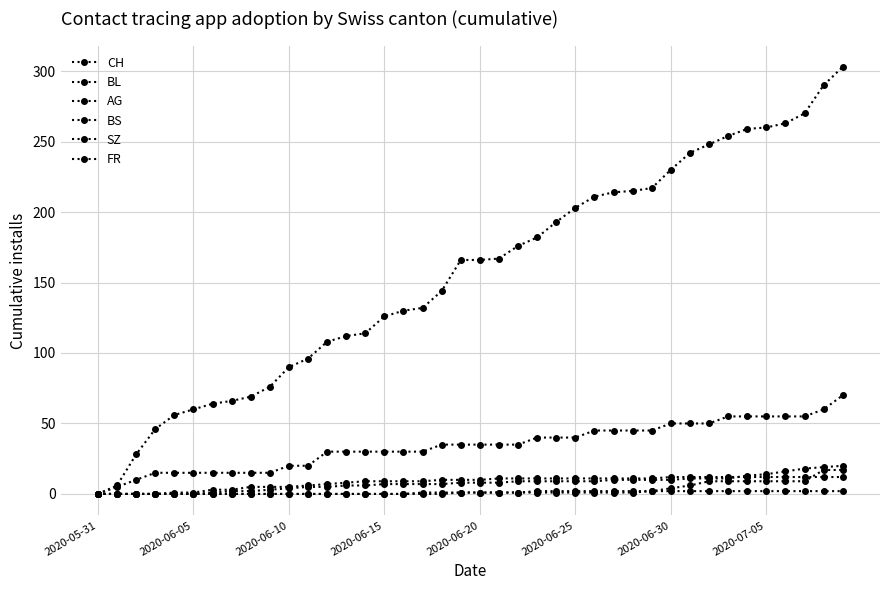

True or false: BS has more than 1 interior local peaks.

False